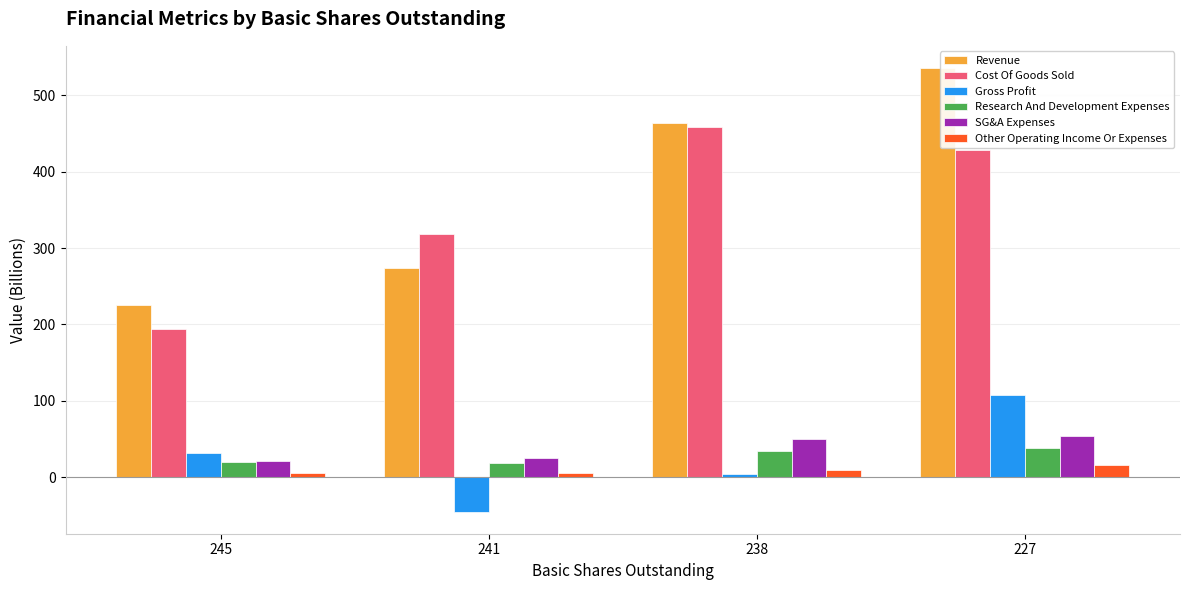

At how many categories does at least one series exceed 136?

4